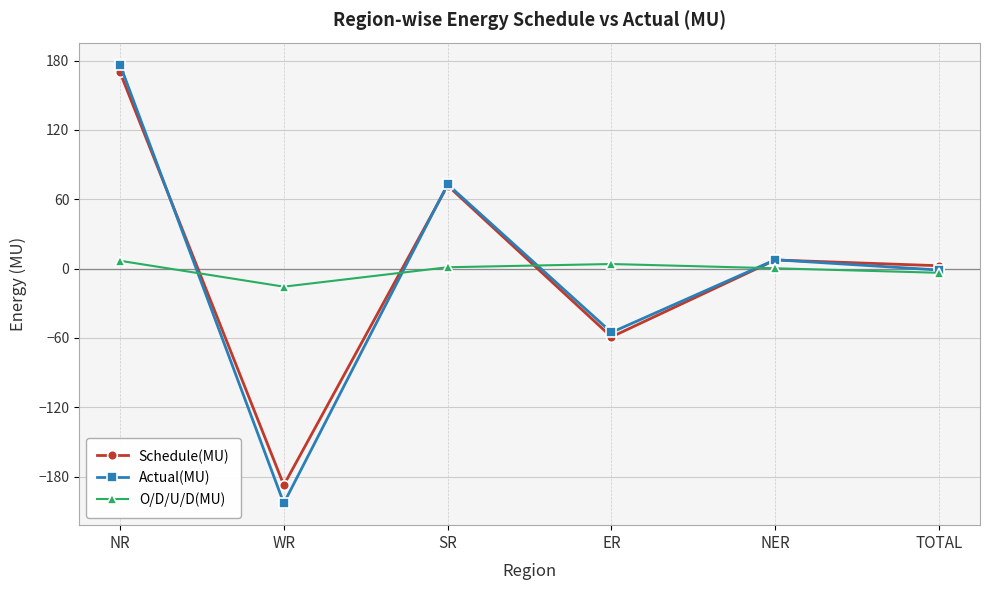

Count the number of data series in this chart.

3